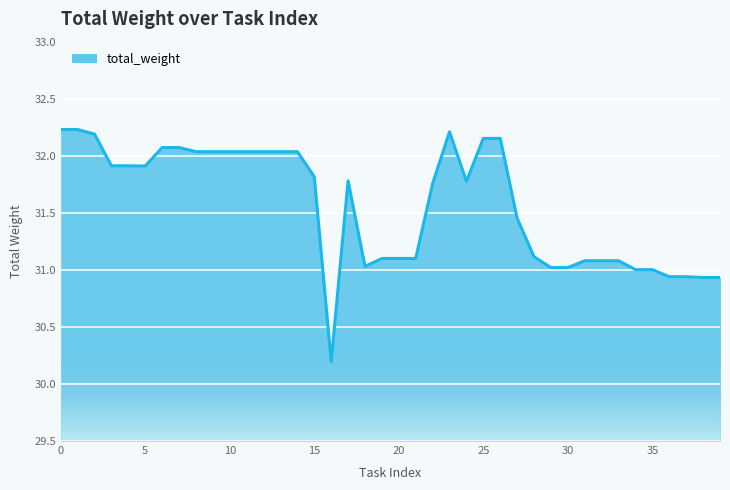

How many lines are shown in the chart?

1